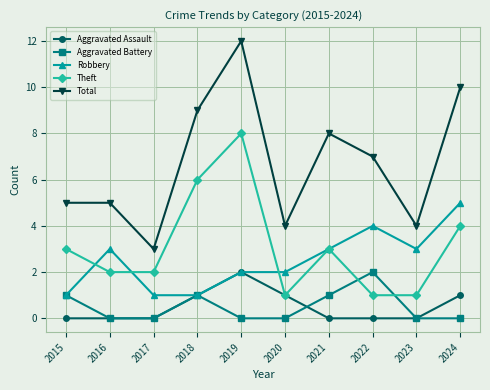

Which series changed the most between 2019 and 2020?

Total